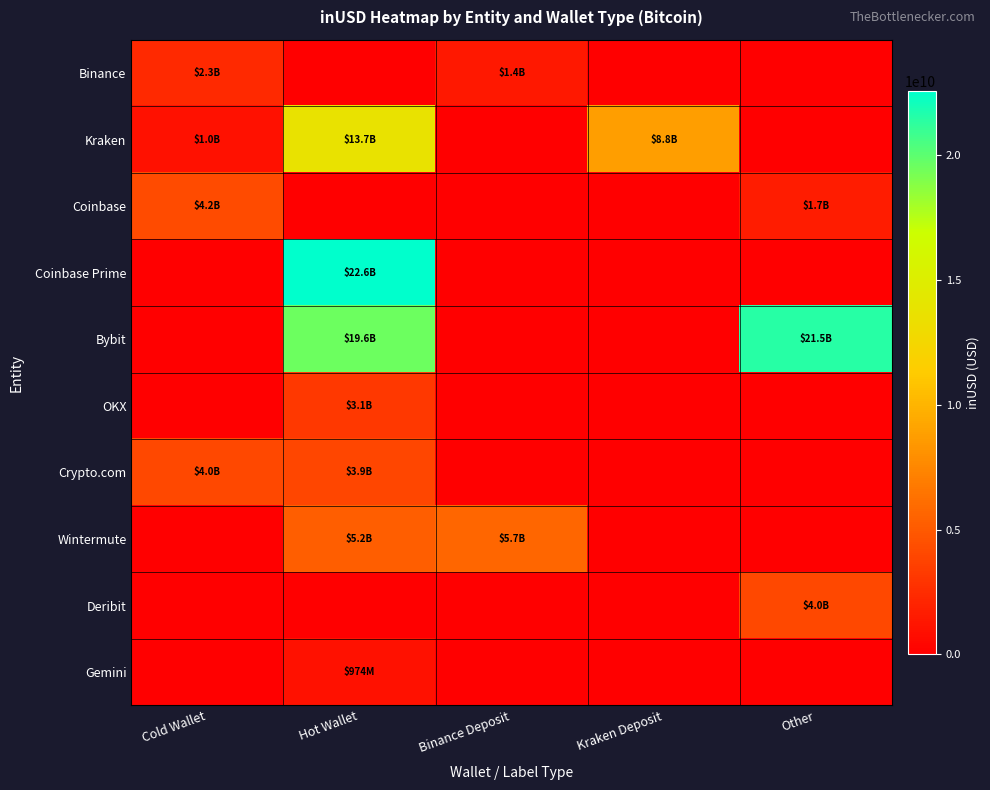

List the series in order of their peak value, lowest first.

Gemini, Binance, OKX, Deribit, Crypto.com, Coinbase, Wintermute, Kraken, Bybit, Coinbase Prime